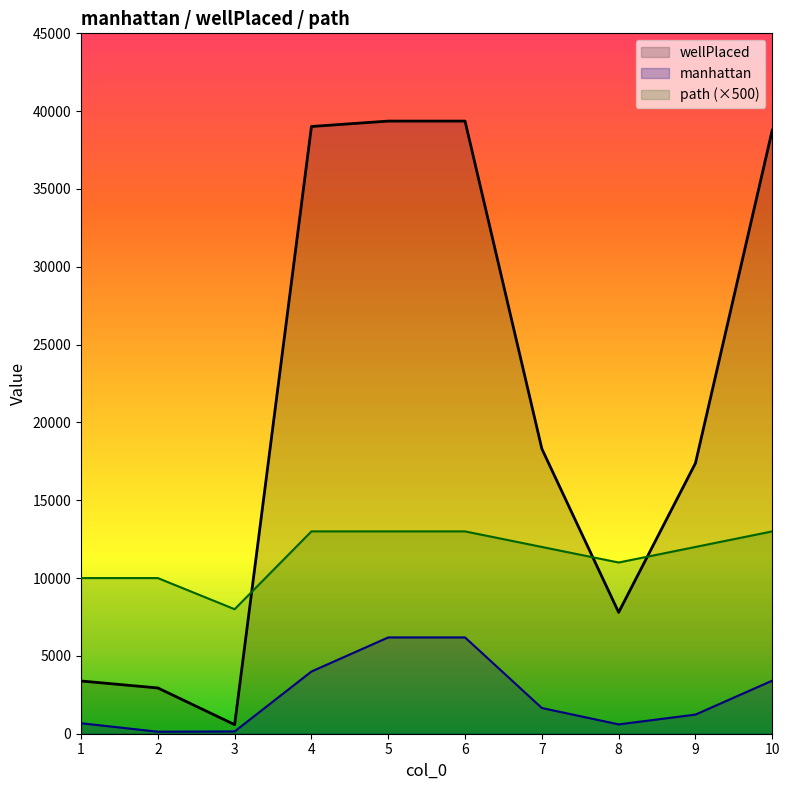

After their last crossing, which series has the higher values: wellPlaced or path?

wellPlaced